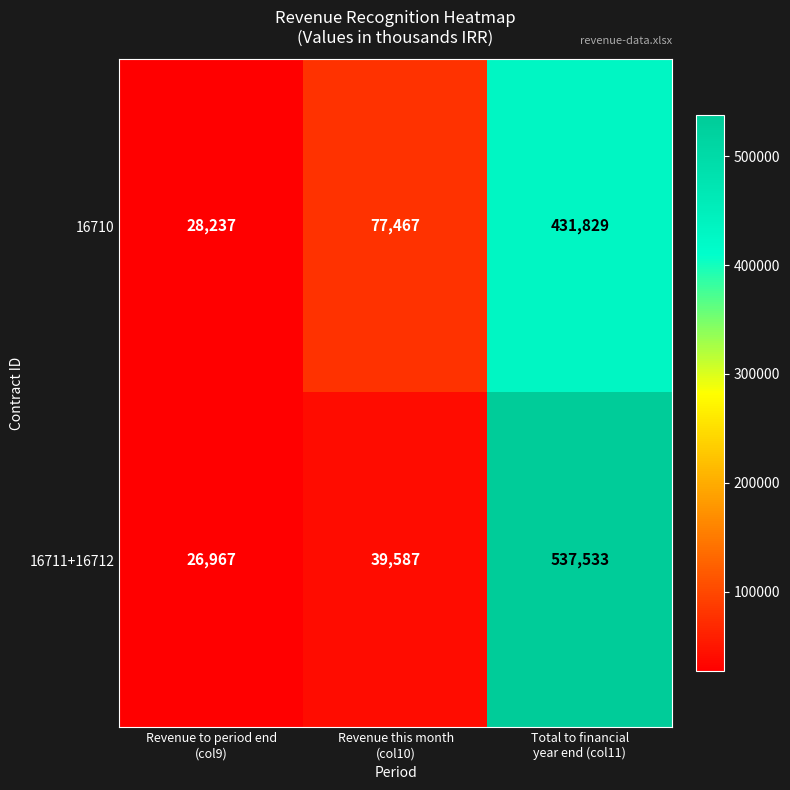

Which series has the largest range (max minus min)?

16711+16712